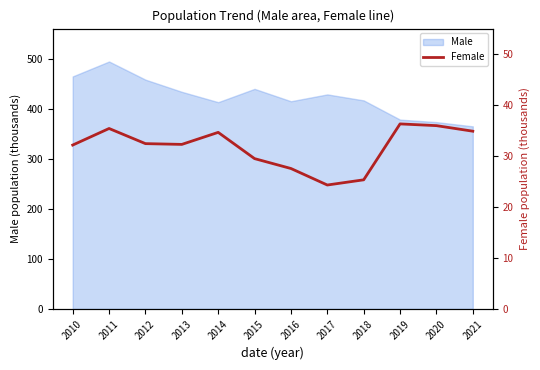

What is the change in value from 2010 to 2019?

+4.1